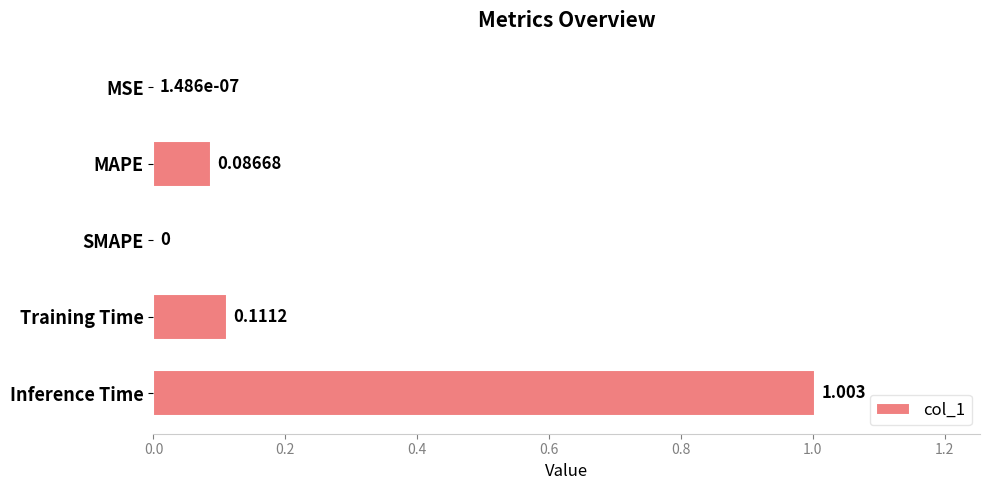

Which category has the highest value across all series?

Inference Time